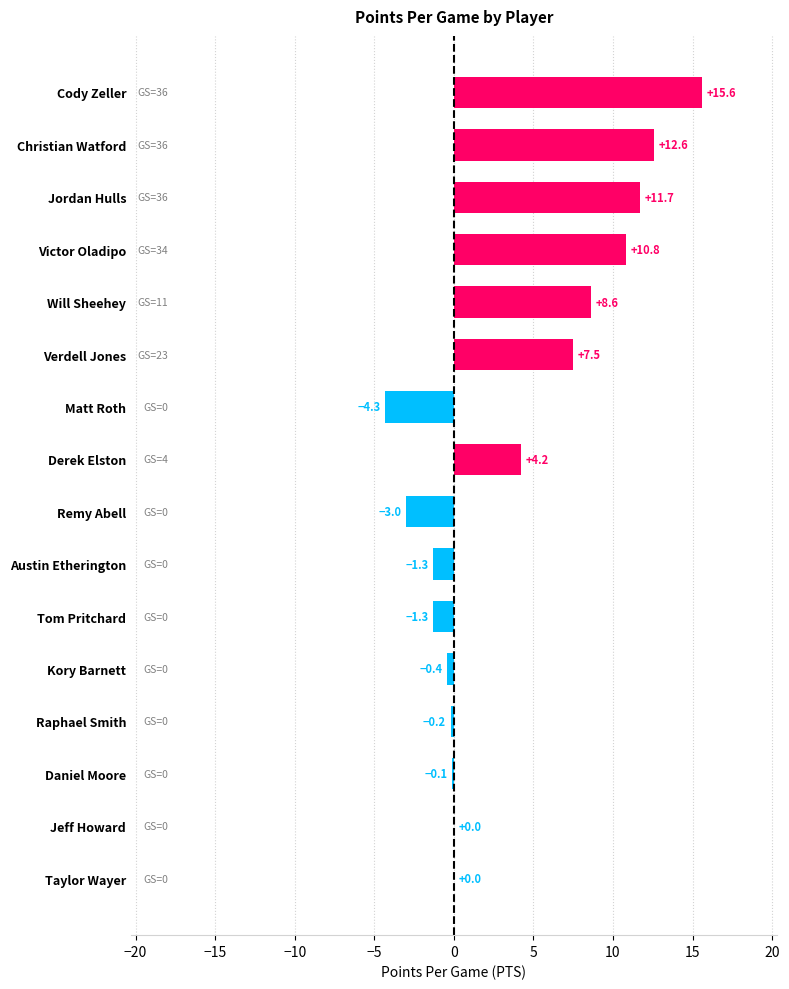

Reading top to bottom, what are all the values shown in this chart?

Cody Zeller=15.6	Christian Watford=12.6	Jordan Hulls=11.7	Victor Oladipo=10.8	Will Sheehey=8.6	Verdell Jones=7.5	Matt Roth=-4.3	Derek Elston=4.2	Remy Abell=-3.0	Austin Etherington=-1.3	Tom Pritchard=-1.3	Kory Barnett=-0.4	Raphael Smith=-0.2	Daniel Moore=-0.1	Jeff Howard=0.0	Taylor Wayer=0.0